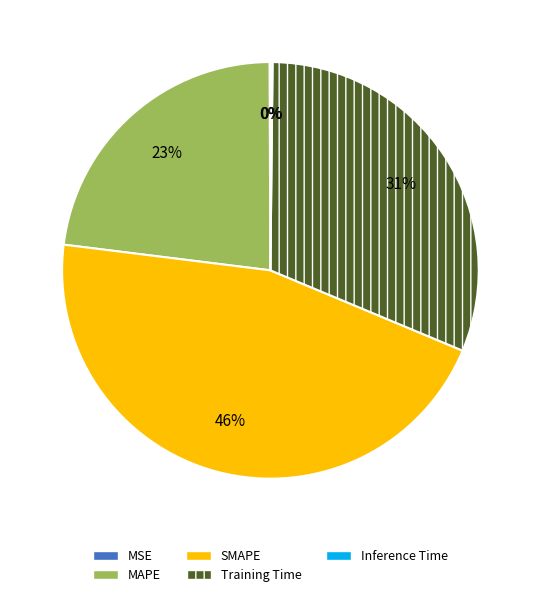

Which slice is the largest?

SMAPE